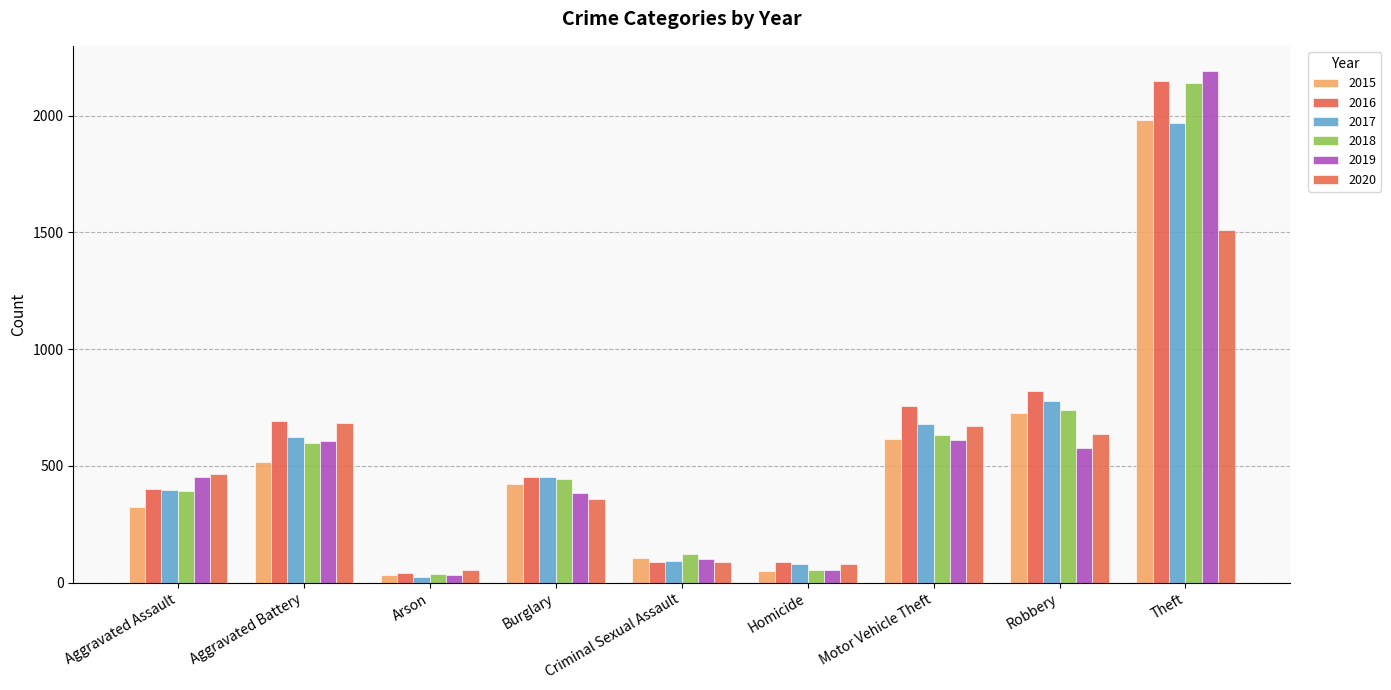

Which has a higher value, Robbery or Aggravated Assault?

Robbery